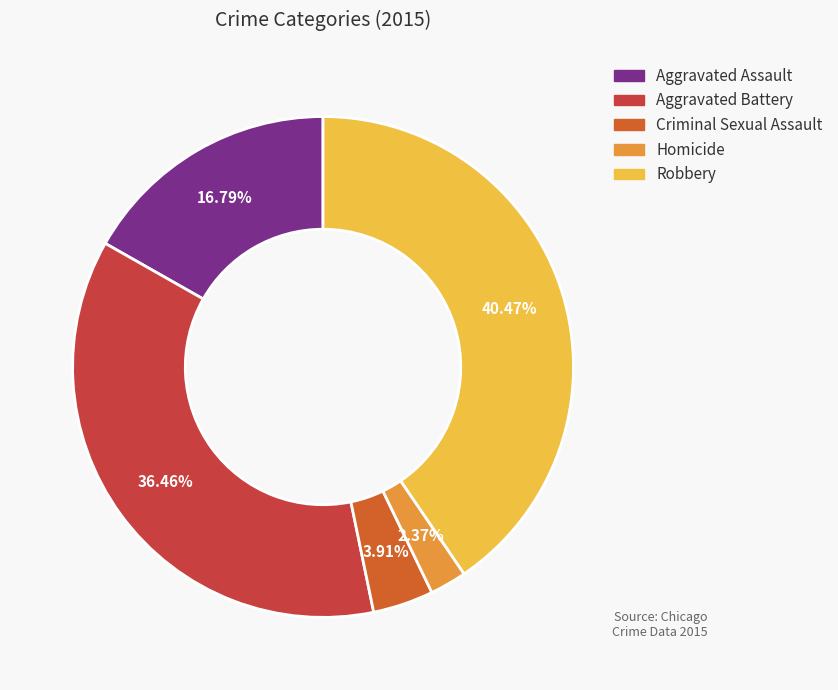

Which category has the smallest portion of the pie?

Homicide